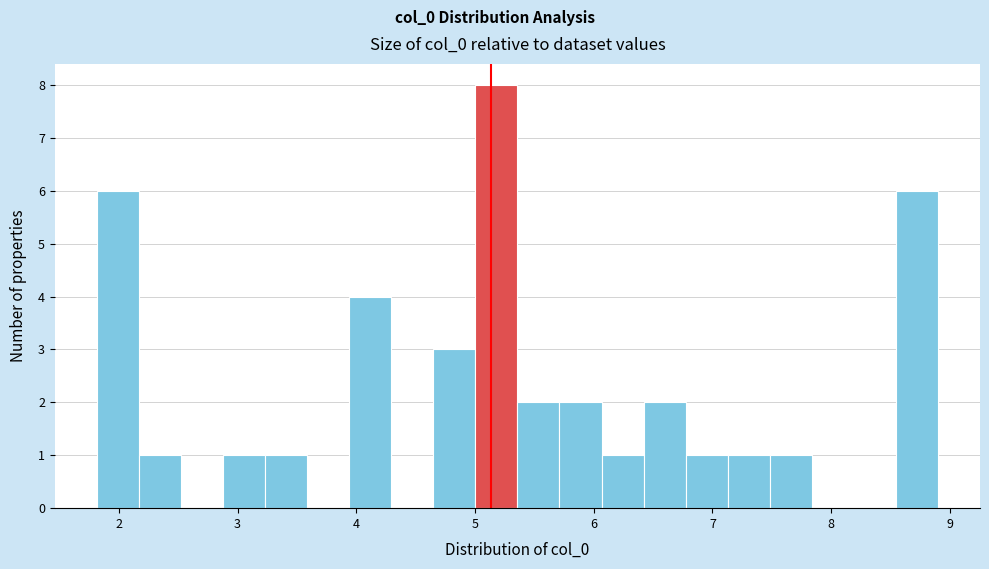

Around what value on the x-axis is the tallest bar? Give the approximate position of its centre, as read against the axis.

5.2